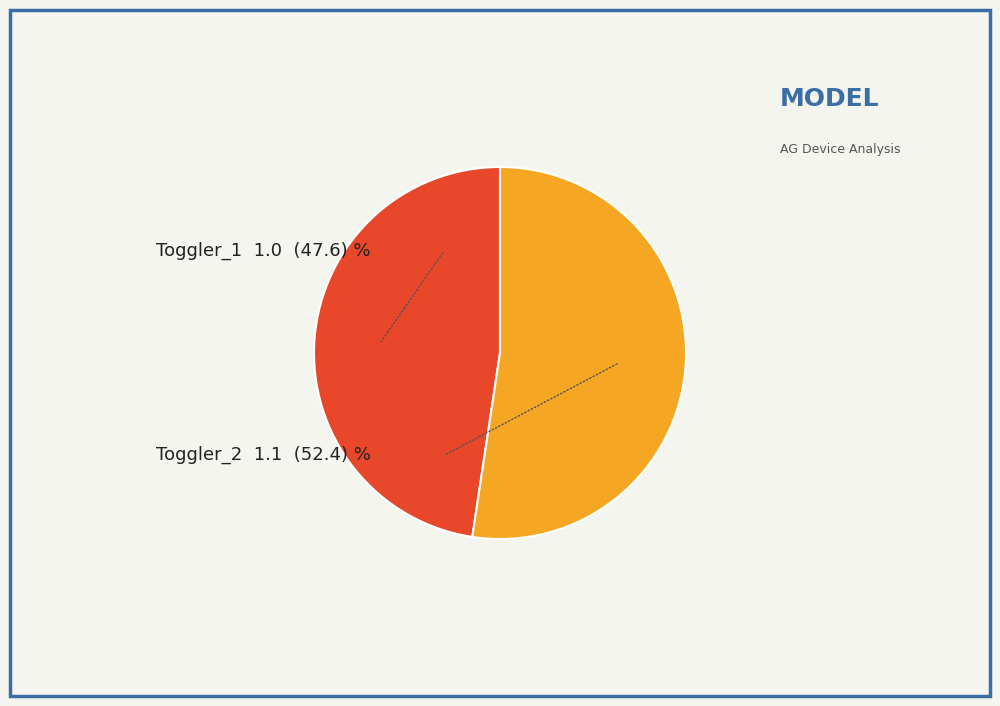

How many segments does this pie chart have?

2